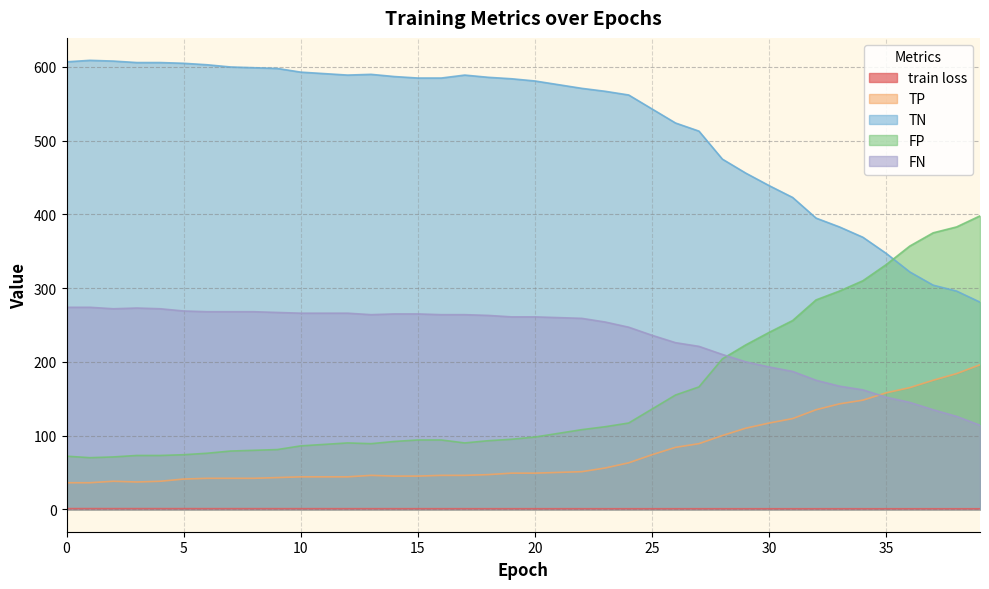

Where is FP nearest to the value 234?

30